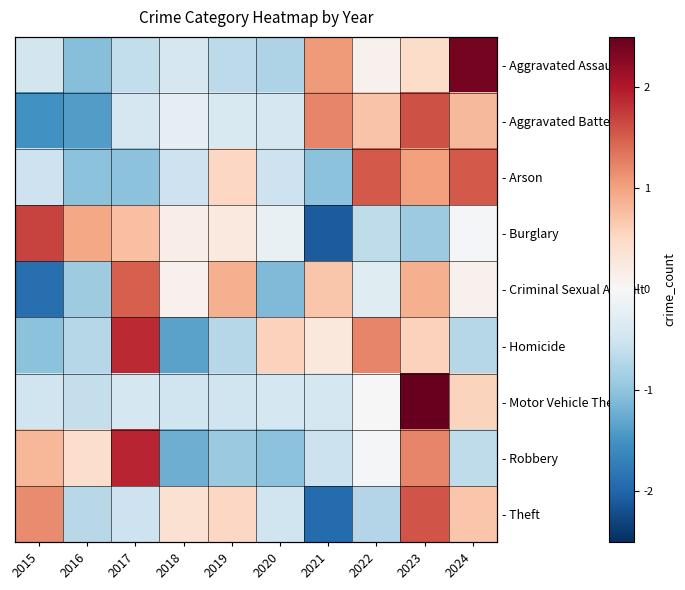

How many values in the - Homicide series exceed 0?

5